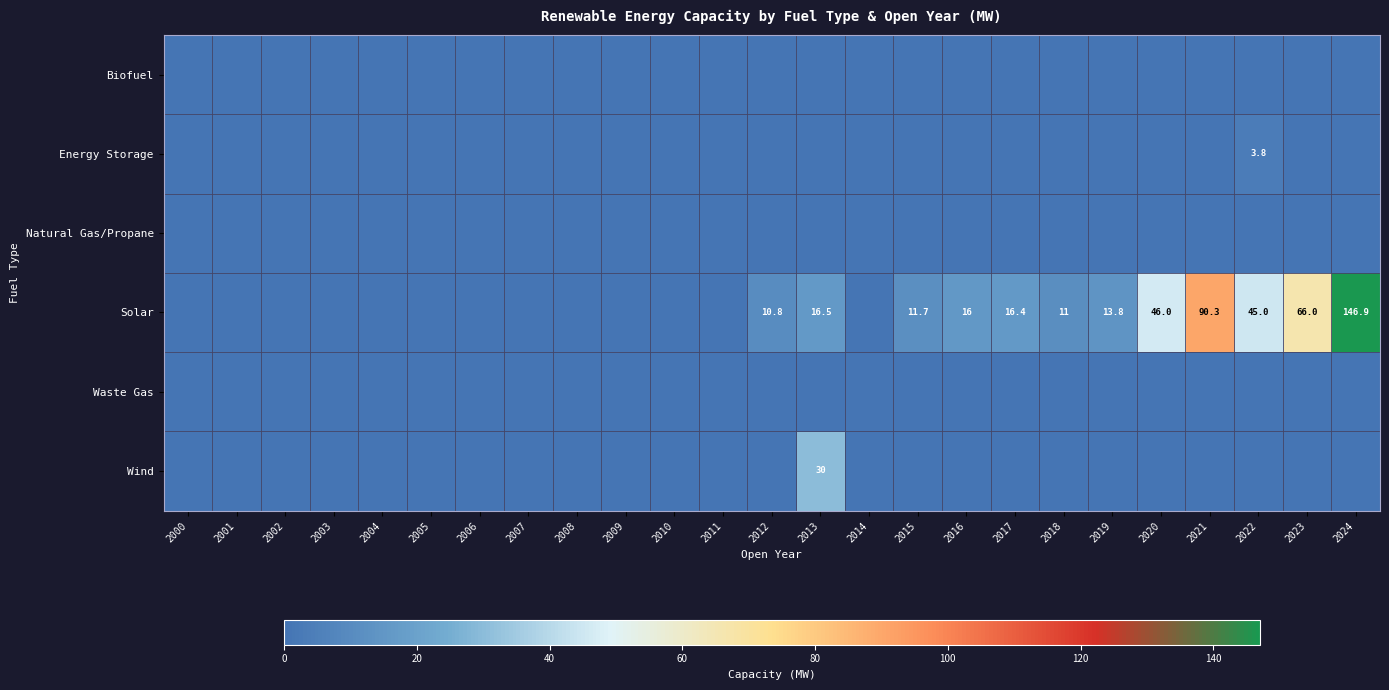

The value of Energy Storage at 2022 is 3.8. True or false?

True